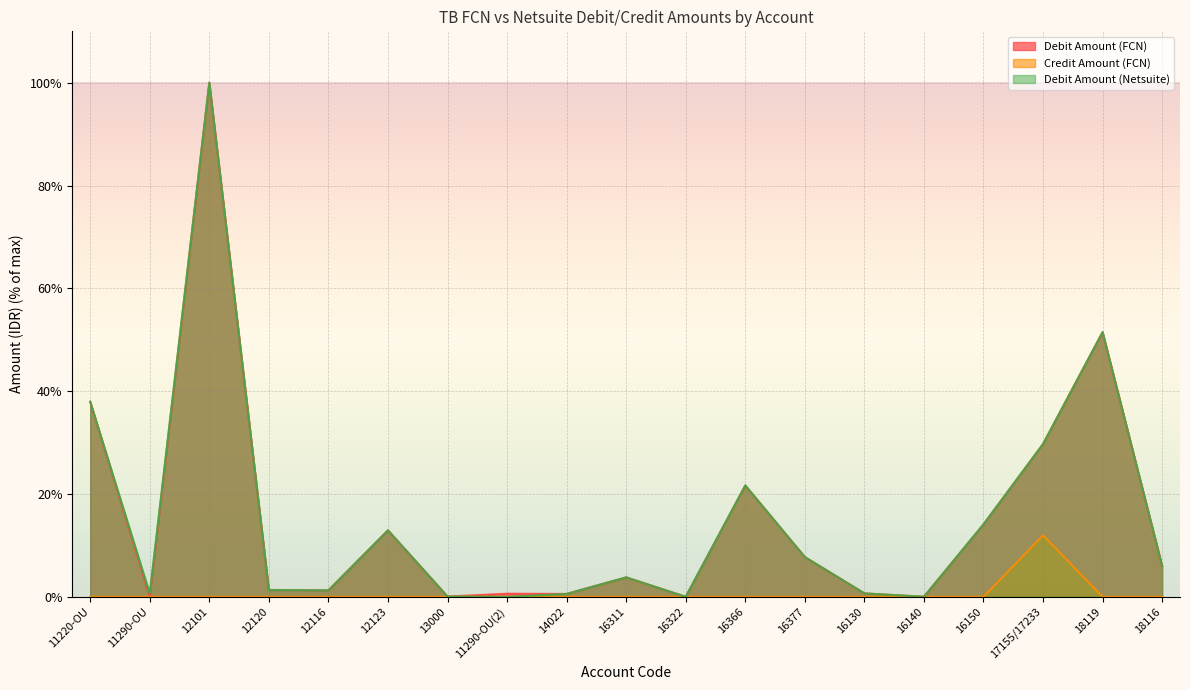

Reading left to right, list all the values displayed in this chart.

Debit Amount (FCN): 37.9	0.1	100.0	1.3	1.3	12.9	0.1	0.6	0.6	3.8	0.0	21.7	7.7	0.7	0.0	14.1	29.7	51.5	6.0
Credit Amount (FCN): 0.0	0.0	0.0	0.0	0.0	0.0	0.0	0.0	0.0	0.0	0.0	0.0	0.0	0.0	0.0	0.0	12.0	0.0	0.0
Debit Amount (Netsuite): 37.9	0.7	100.0	1.3	1.3	12.9	0.1	0.0	0.6	3.8	0.0	21.7	7.7	0.7	0.0	14.1	29.7	51.5	6.0